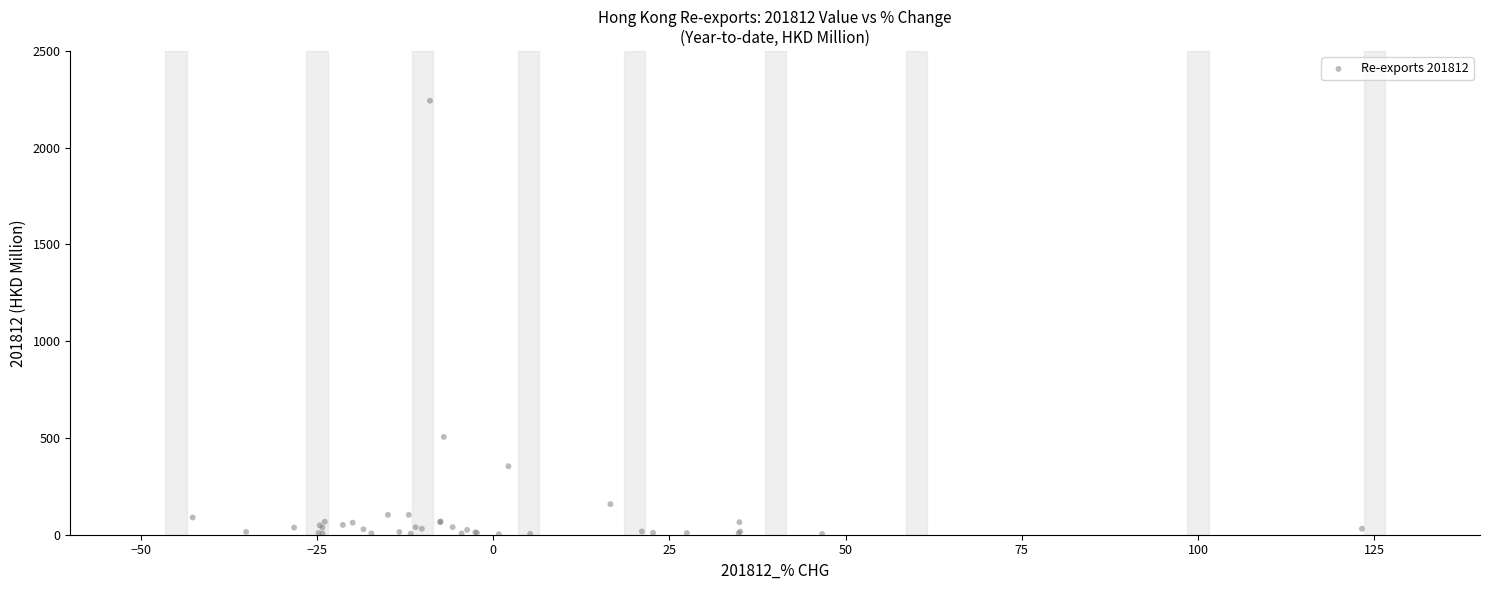

What Y value in the scatter plot is closest to 1122?

505.6